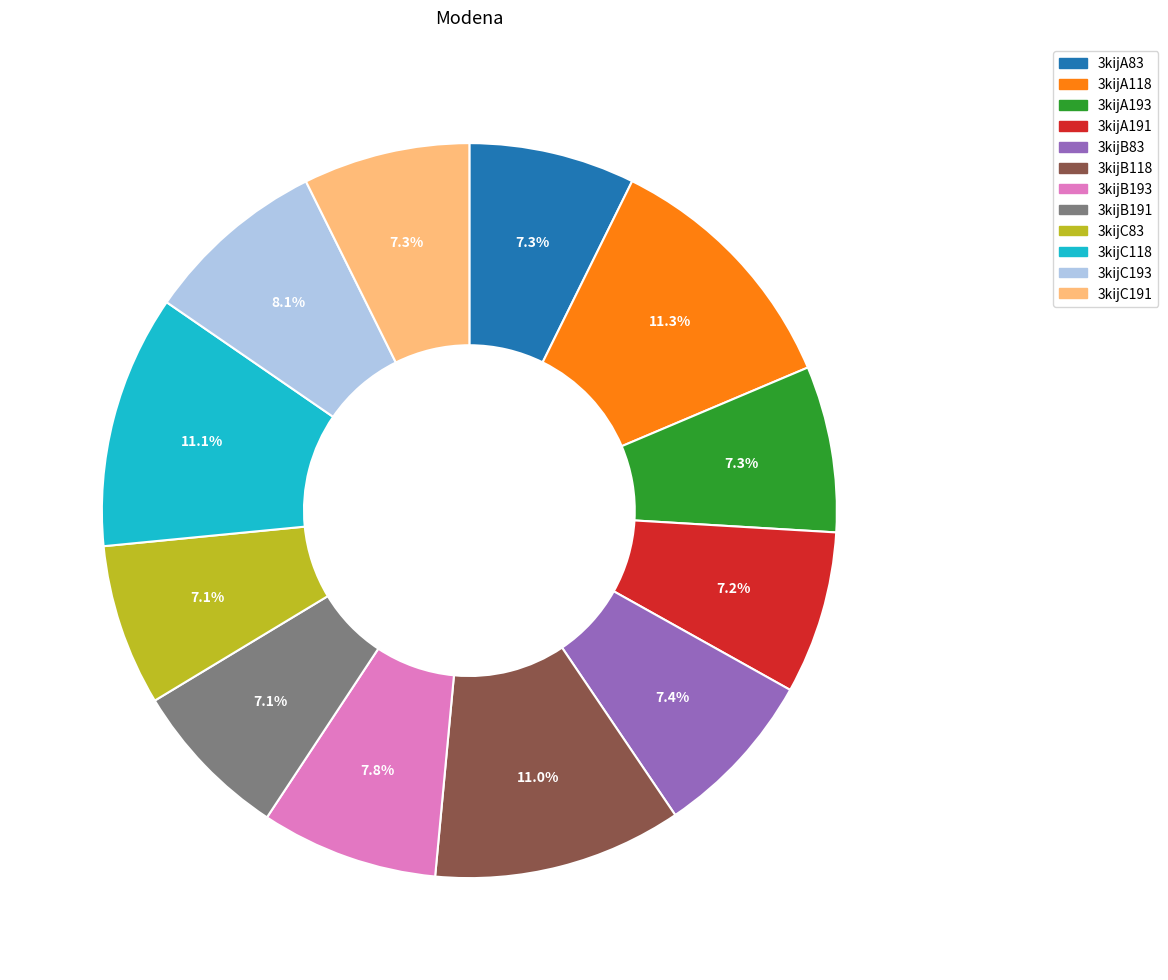

To the nearest percent, what is the difference between the largest and smallest slice percentages?

4%